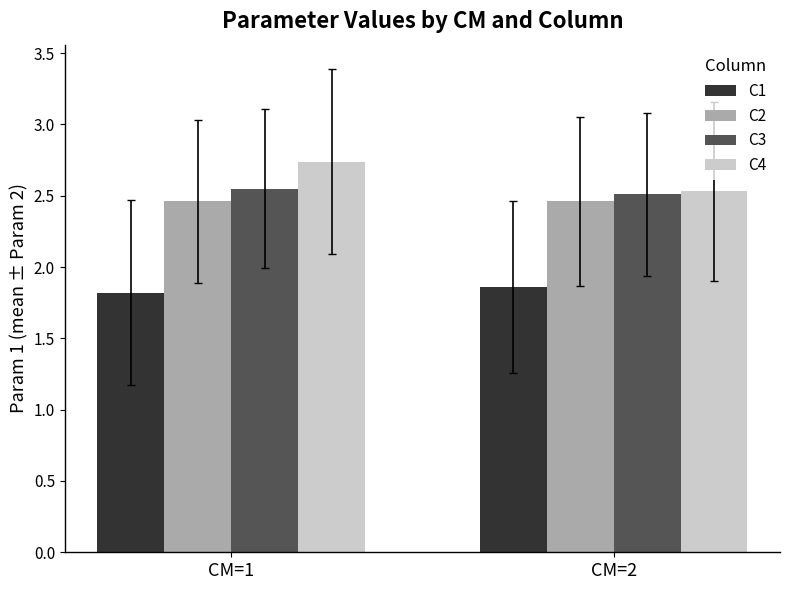

What is the average value of the C4 series?

2.6